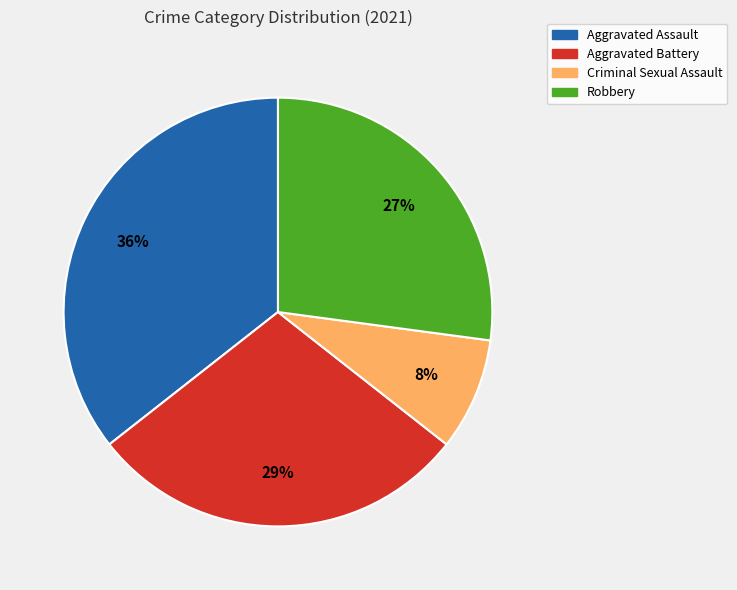

True or false: Aggravated Battery accounts for 15% of the total.

False